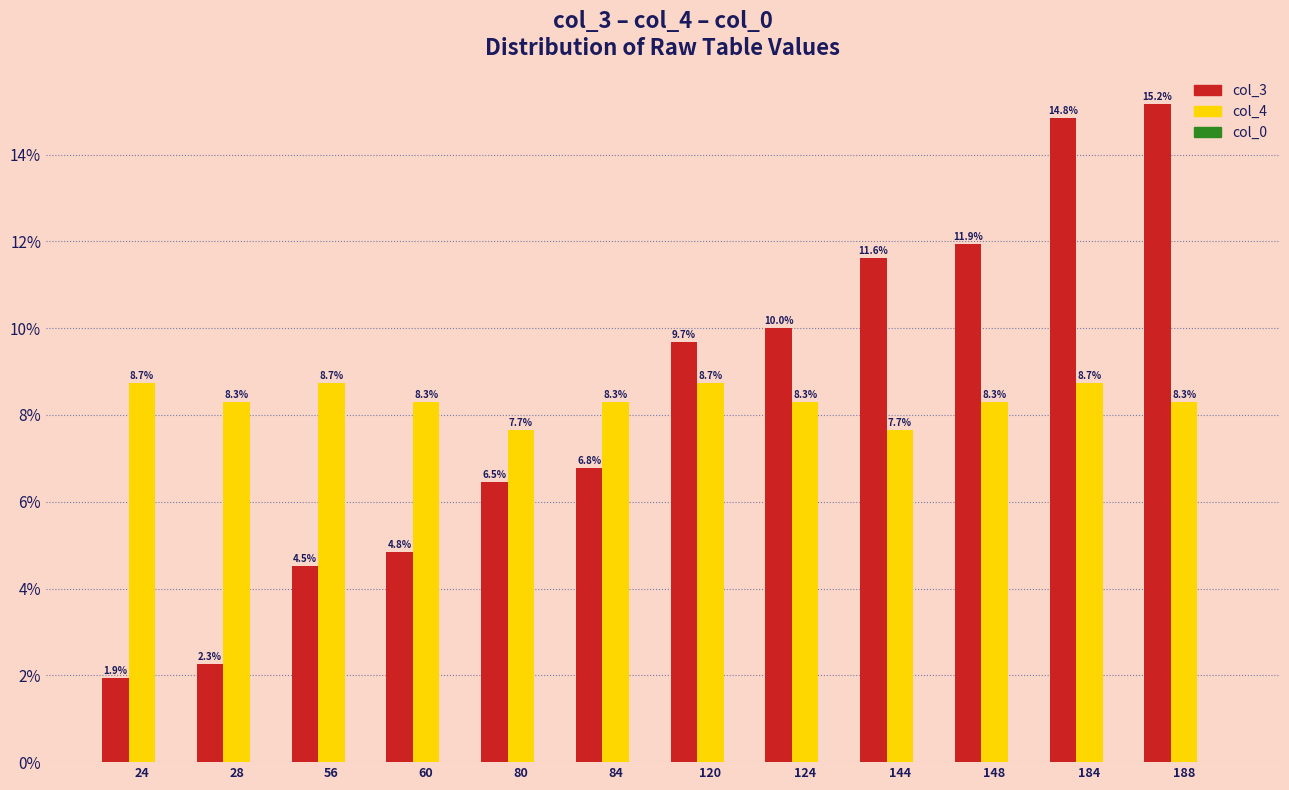

Between 24 and 120, which series saw the biggest shift?

col_3